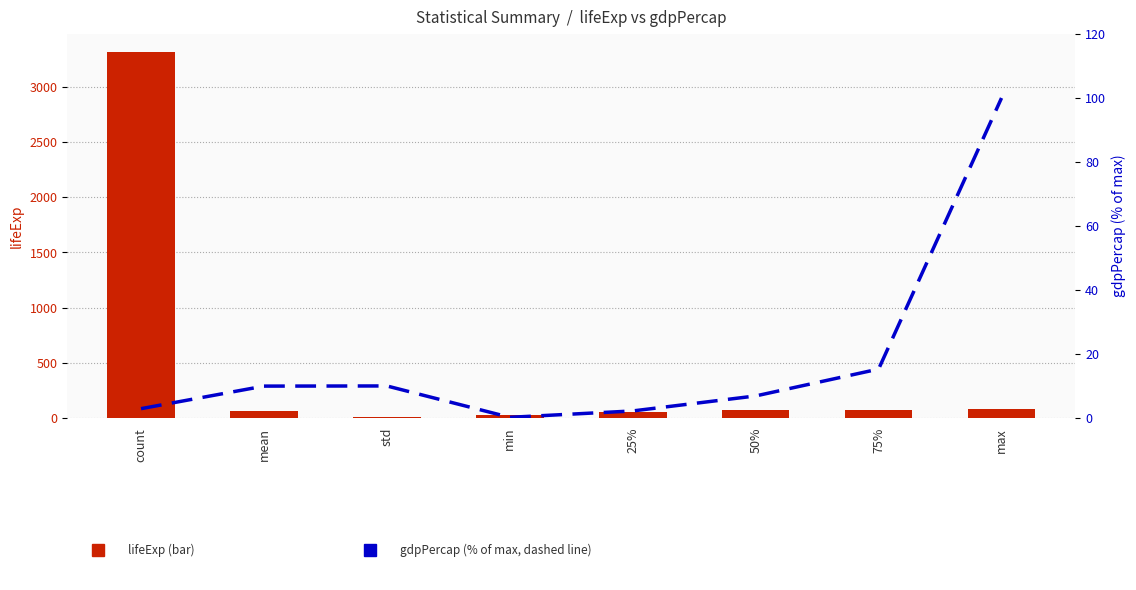

Reading left to right, list all the values displayed in this chart.

lifeExp: 3313.0	65.2	11.8	23.6	58.3	69.6	73.7	82.7
gdpPercap (% of max): 2.9	10.0	10.0	0.2	2.2	6.9	15.3	100.0